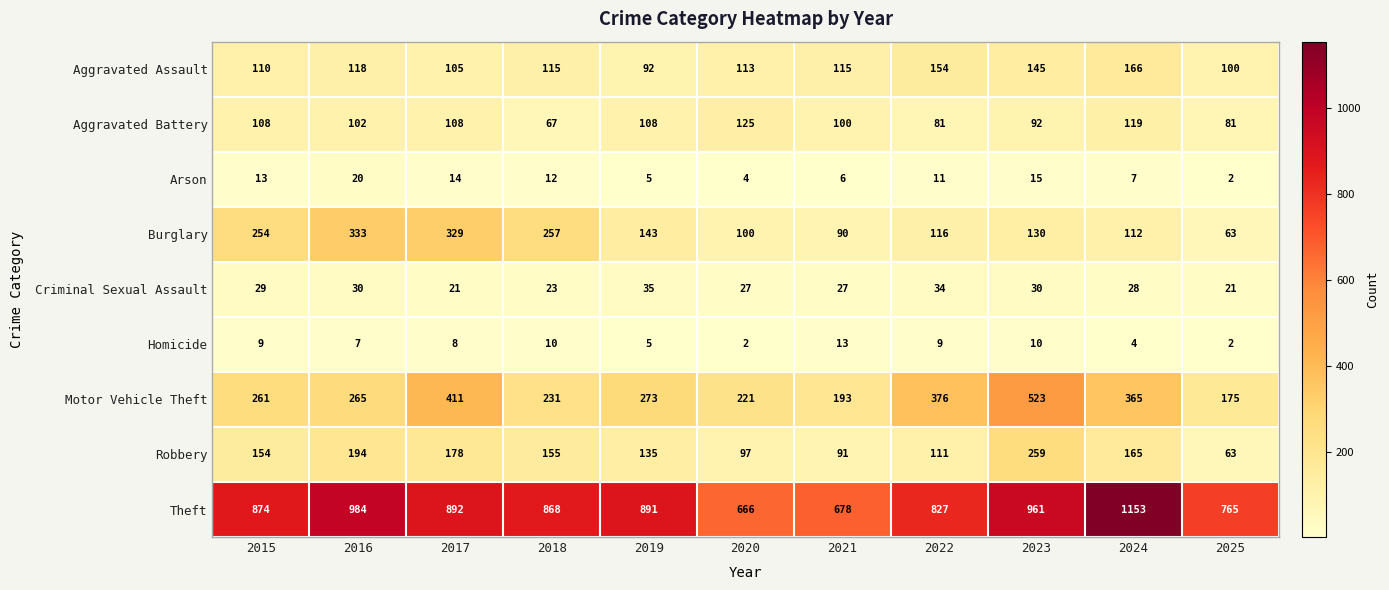

At how many categories does at least one series exceed 432?

11